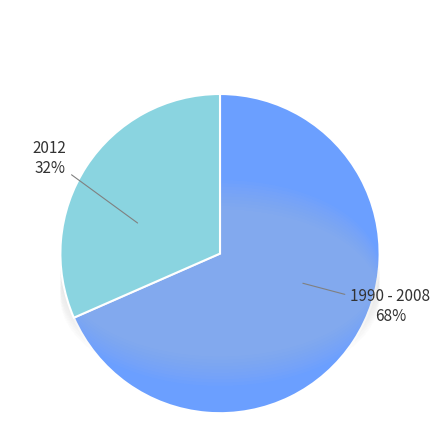

To the nearest percent, what is the average slice percentage?

50%